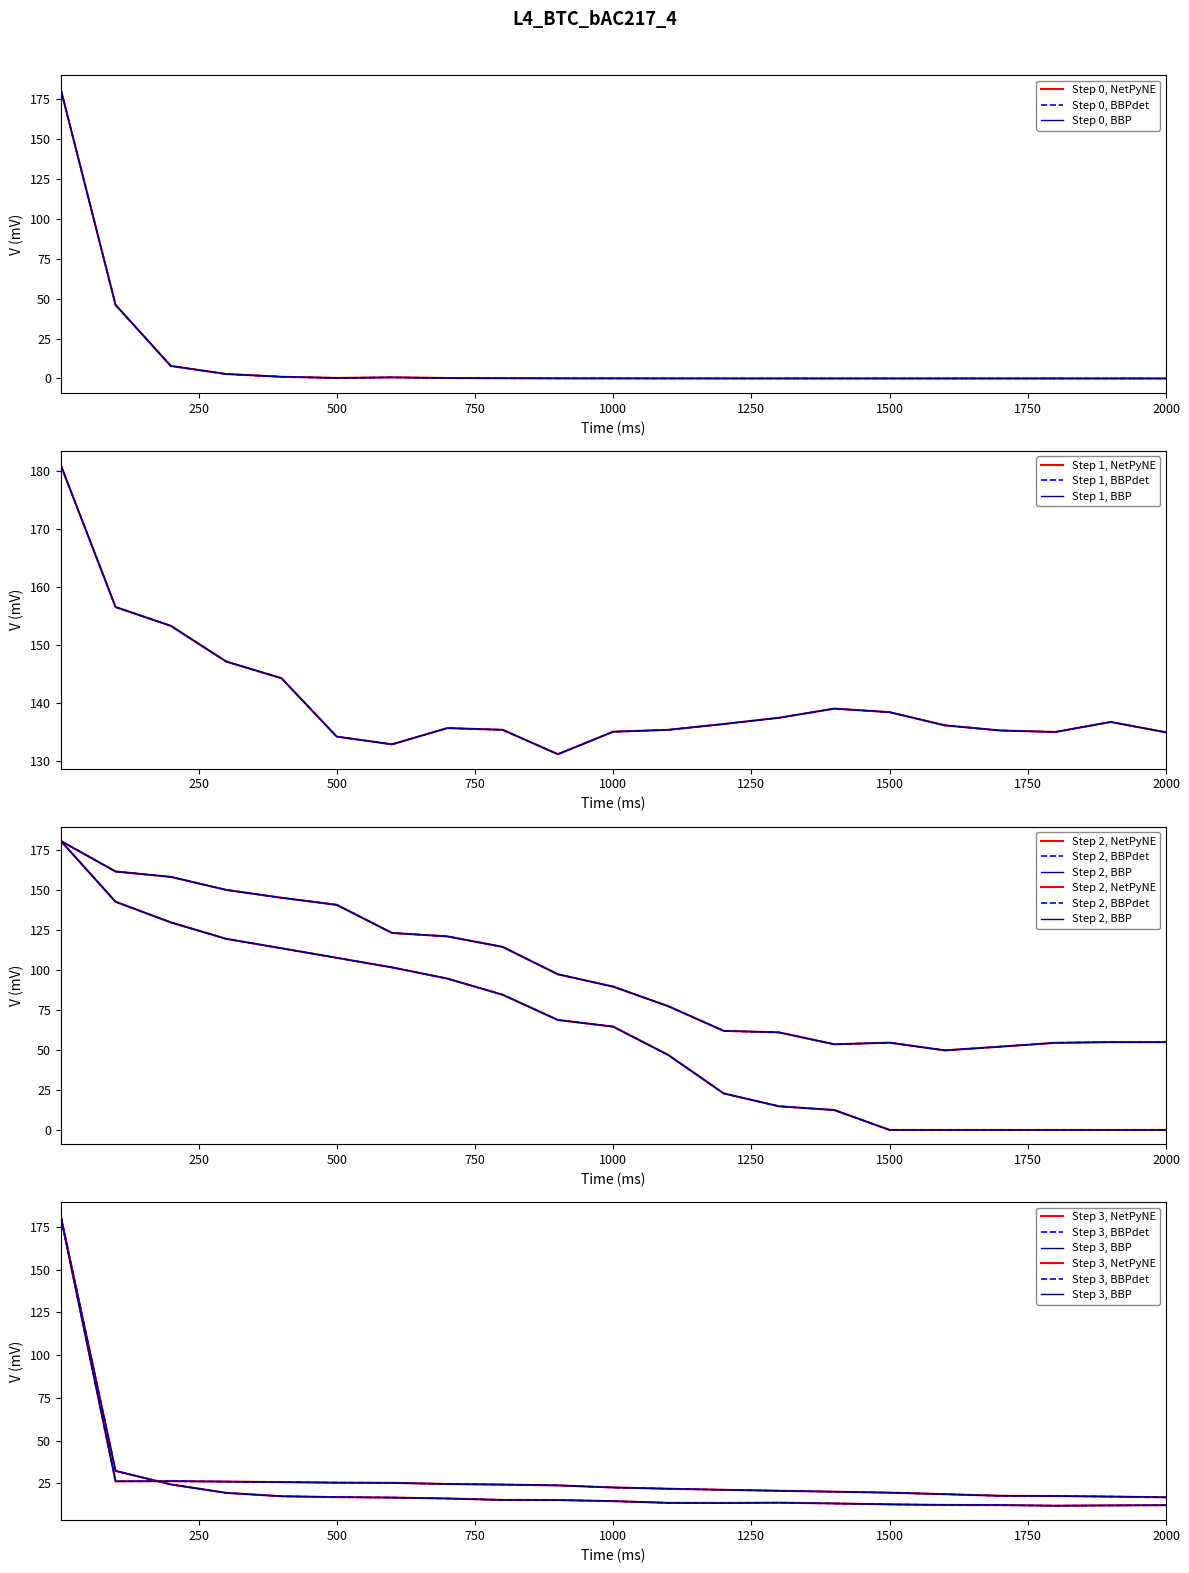

True or false: Row 11 has more than 2 interior local peaks.

False